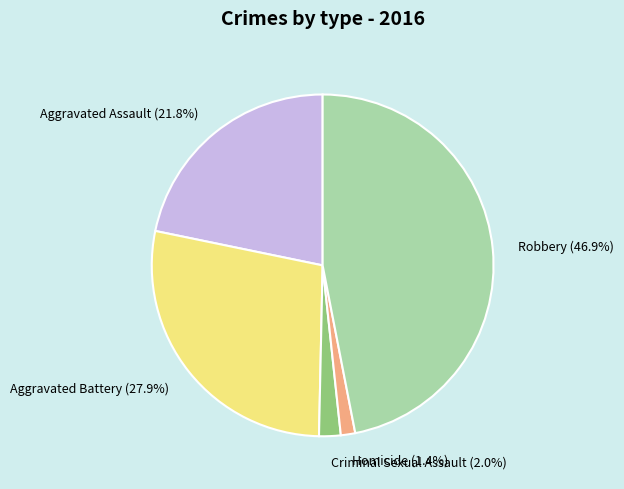

Combined, do Robbery and Homicide account for over 50%?

No